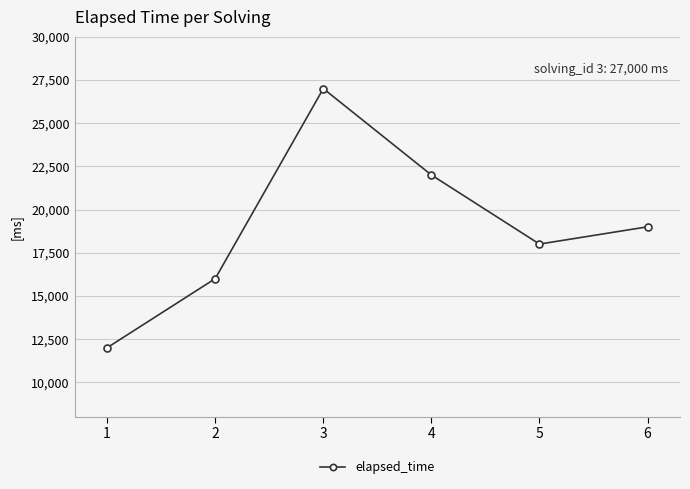

The value at 3 is 42698. True or false?

False